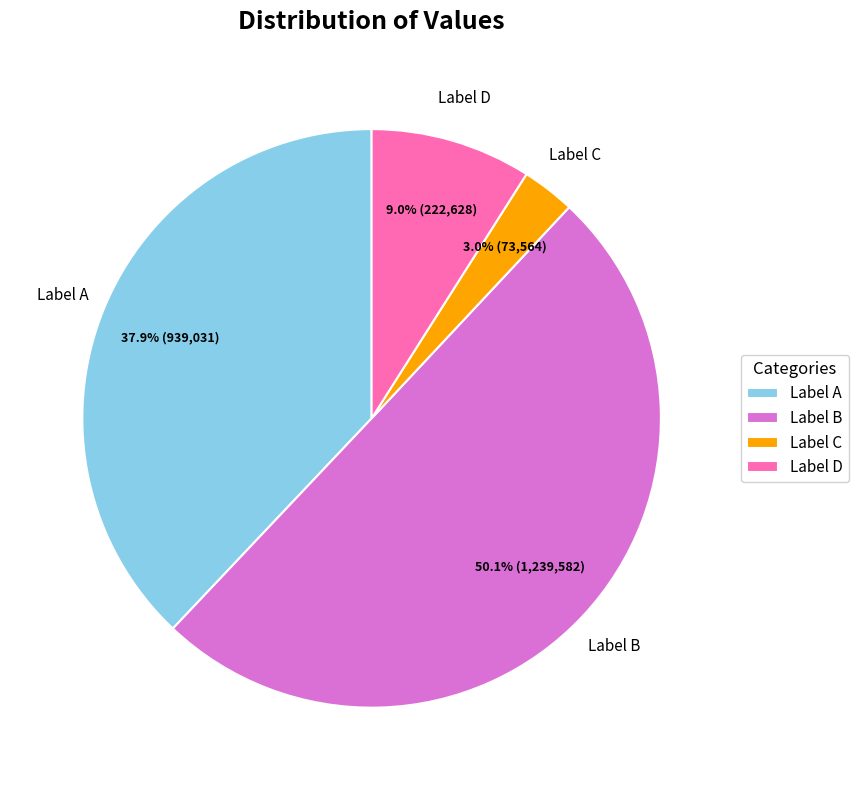

Which slice is the smallest?

Label C